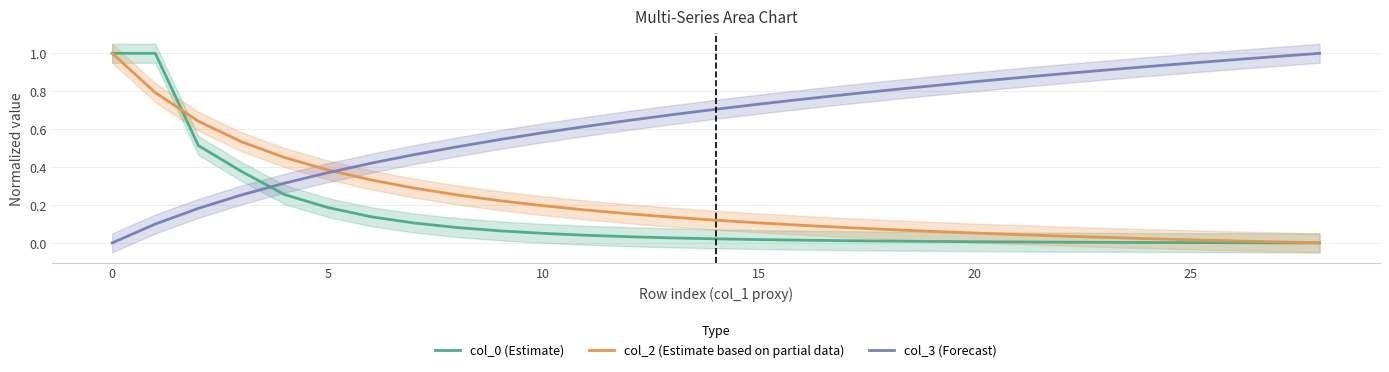

What is the maximum value shown in the chart?

1.0